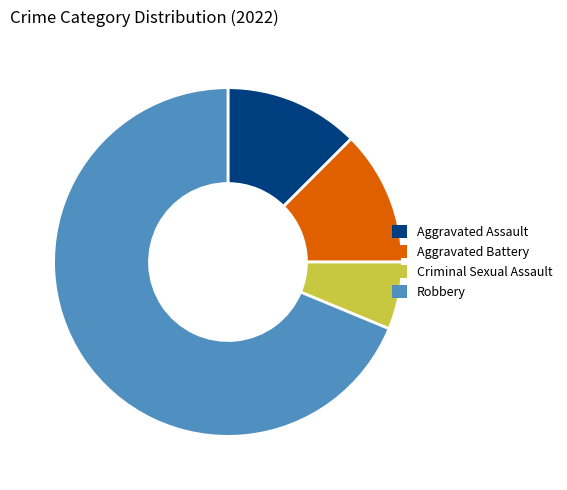

Which slice is the smallest?

Criminal Sexual Assault